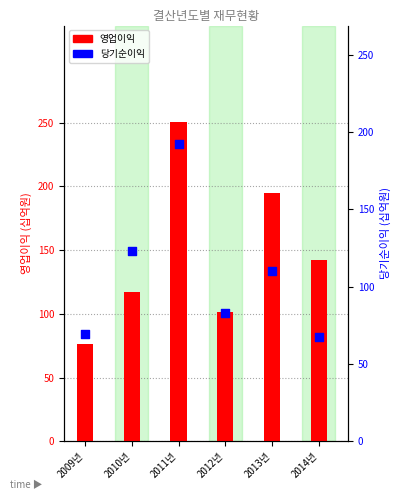

At how many categories does at least one series exceed 191?

2